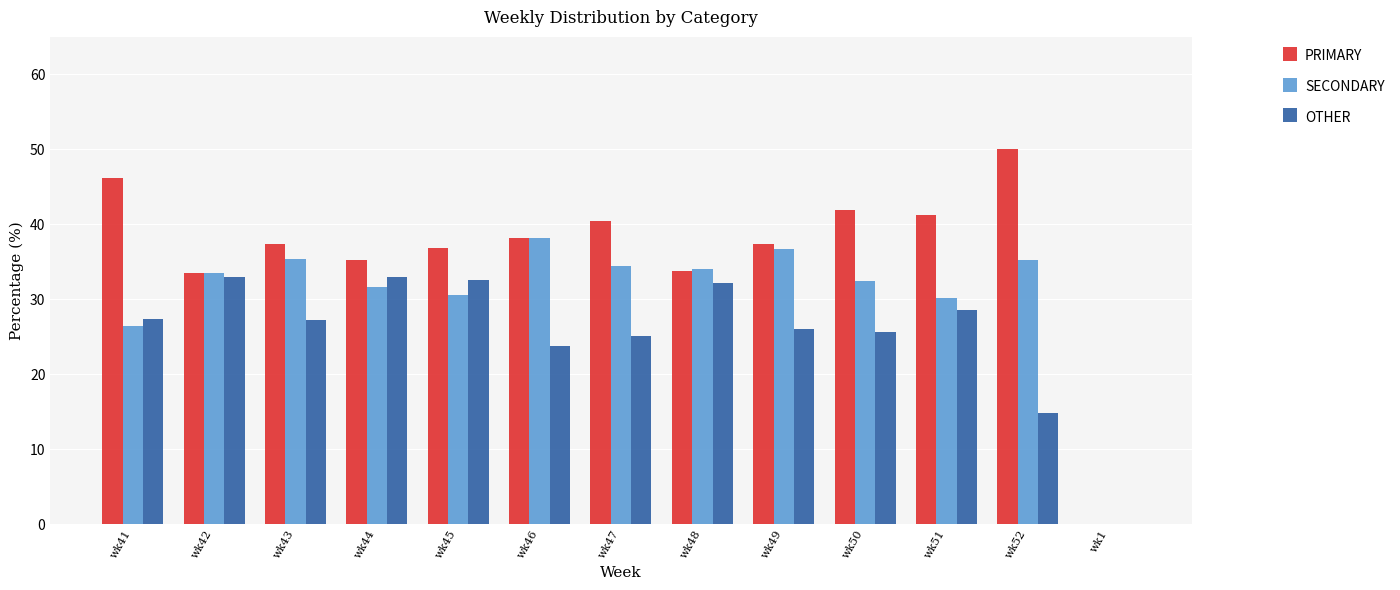

What is the greatest value displayed?

50.0